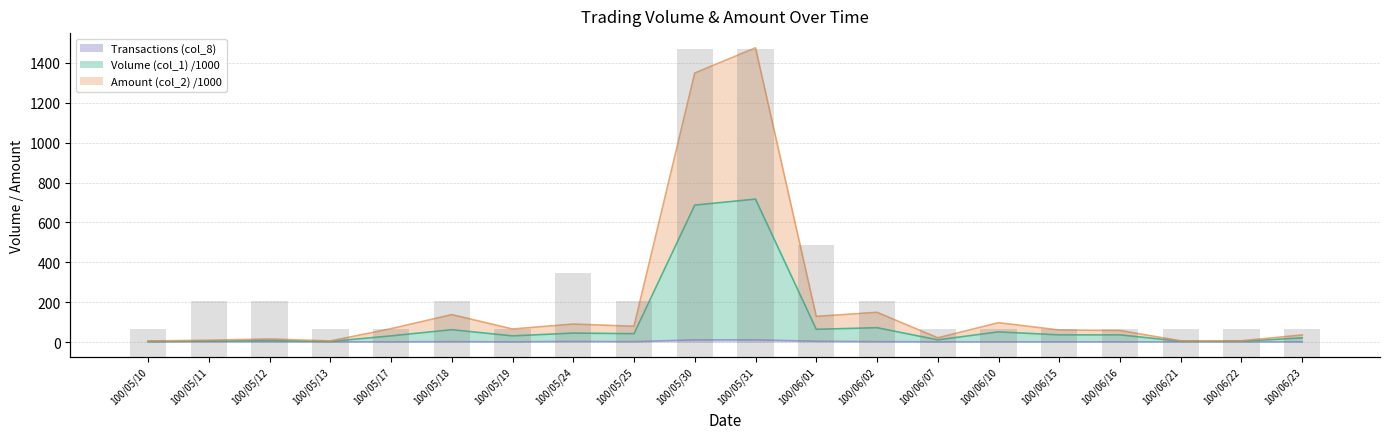

Rank the categories by value from highest to lowest.

100/05/30, 100/05/31, 100/06/01, 100/05/24, 100/05/11, 100/05/12, 100/05/18, 100/05/25, 100/06/02, 100/05/10, 100/05/13, 100/05/17, 100/05/19, 100/06/07, 100/06/10, 100/06/15, 100/06/16, 100/06/21, 100/06/22, 100/06/23